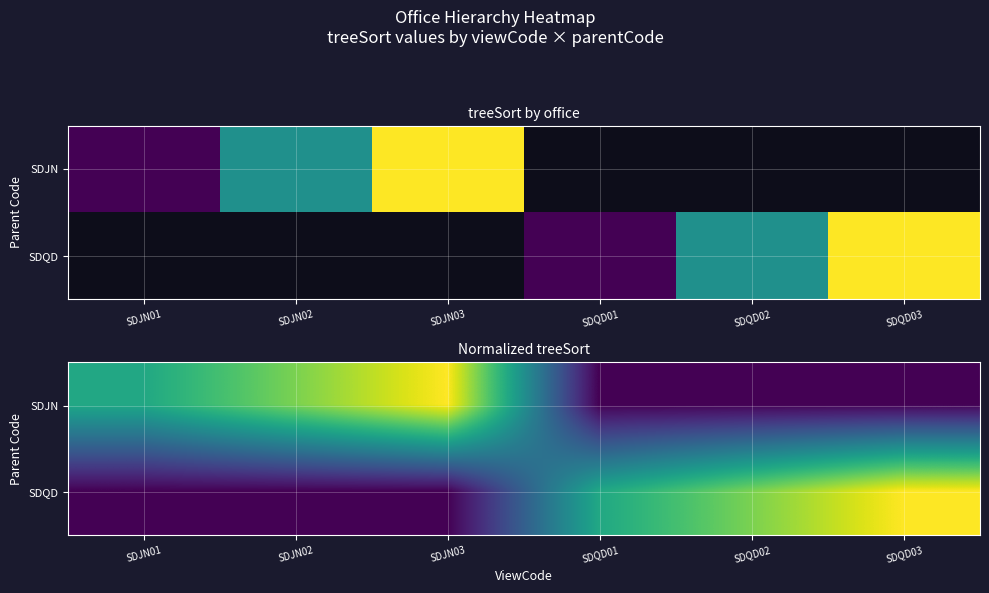

At how many categories does at least one series exceed 0?

6